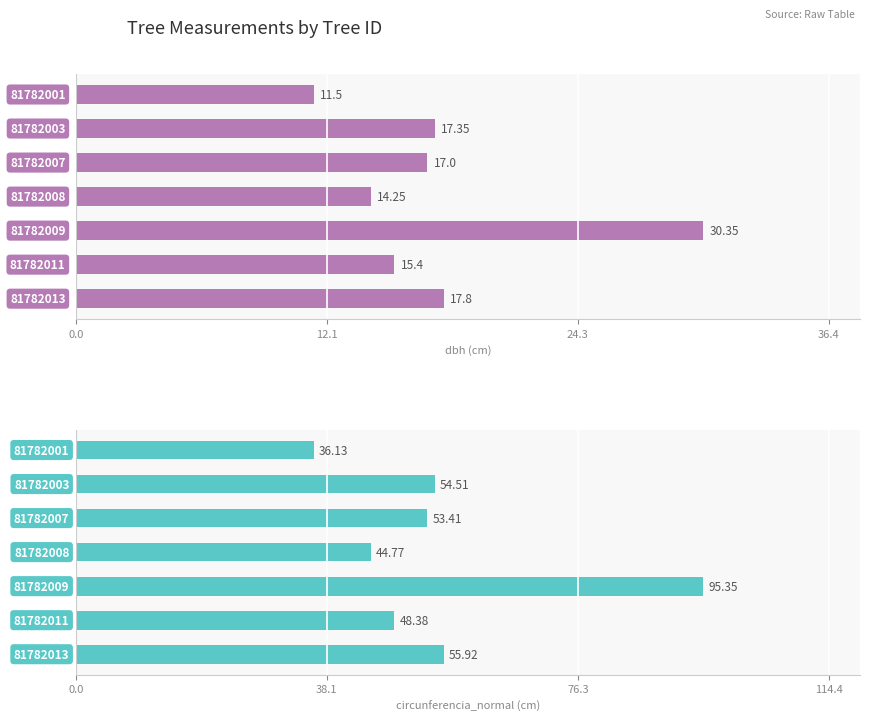

Reading left to right, transcribe all the data shown in this chart.

dbh: 11.5	17.4	17.0	14.2	30.4	15.4	17.8
circunferencia_normal: 36.1	54.5	53.4	44.8	95.3	48.4	55.9